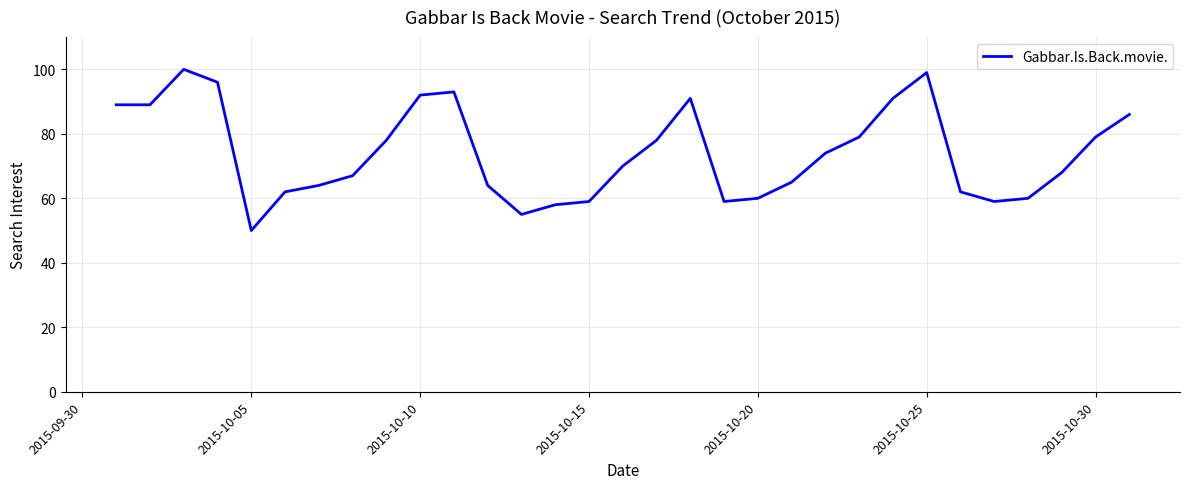

Reading right to left, extract all data points from this chart.

86	79	68	60	59	62	99	91	79	74	65	60	59	91	78	70	59	58	55	64	93	92	78	67	64	62	50	96	100	89	89